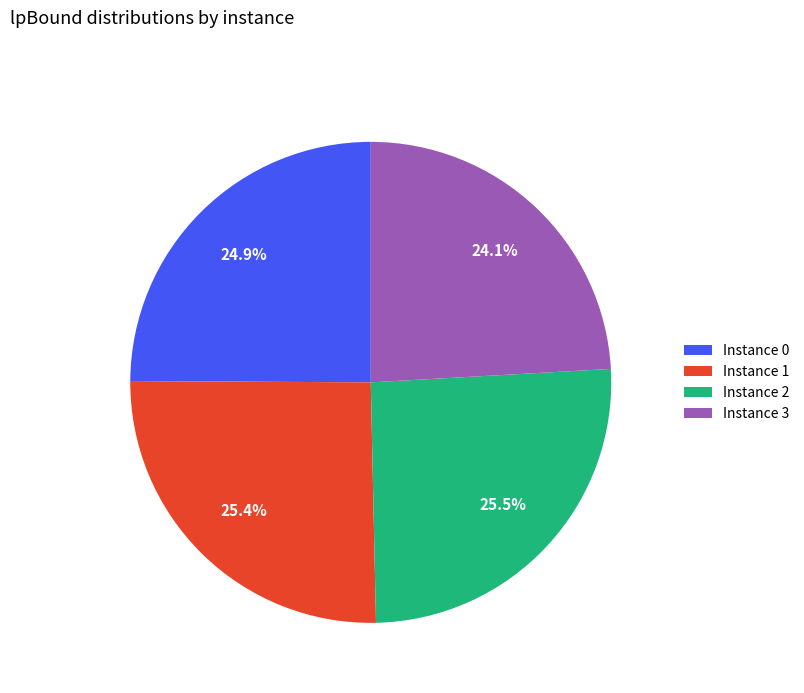

What is the smallest slice in the pie chart?

Instance 3